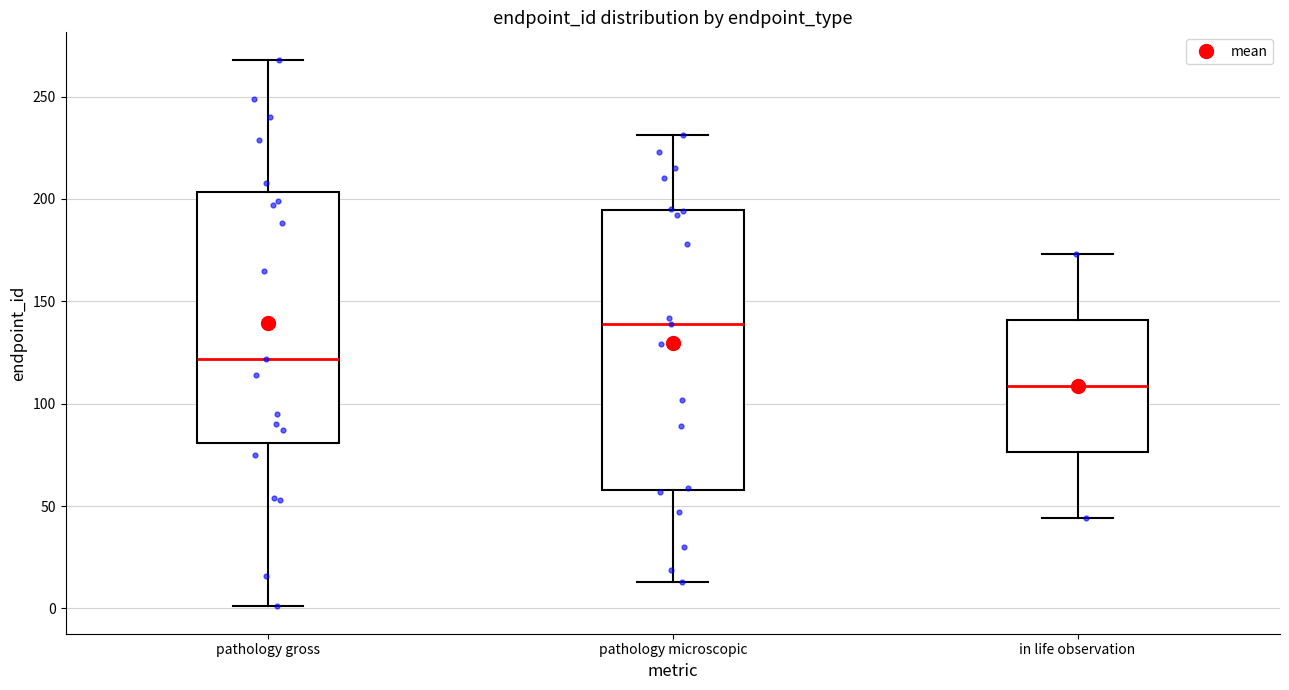

Reading left to right, read every box against the y-axis: the position of its median line, the range the box covers, and the ends of its whiskers. The values are not printed on the chart, so give them approximately, as read against the axis.

pathology gross: median 120, box 80 to 205, whiskers 0 to 270
pathology microscopic: median 140, box 60 to 195, whiskers 15 to 230
in life observation: median 110, box 75 to 140, whiskers 45 to 175